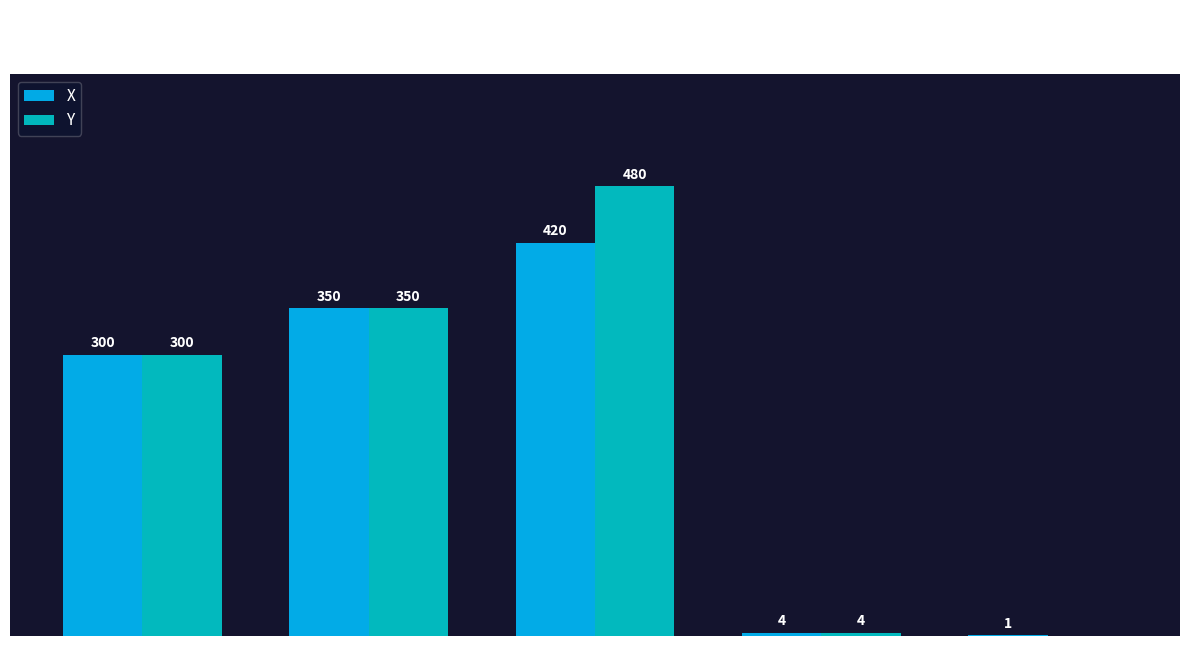

Does the chart contain stacked bars?

No